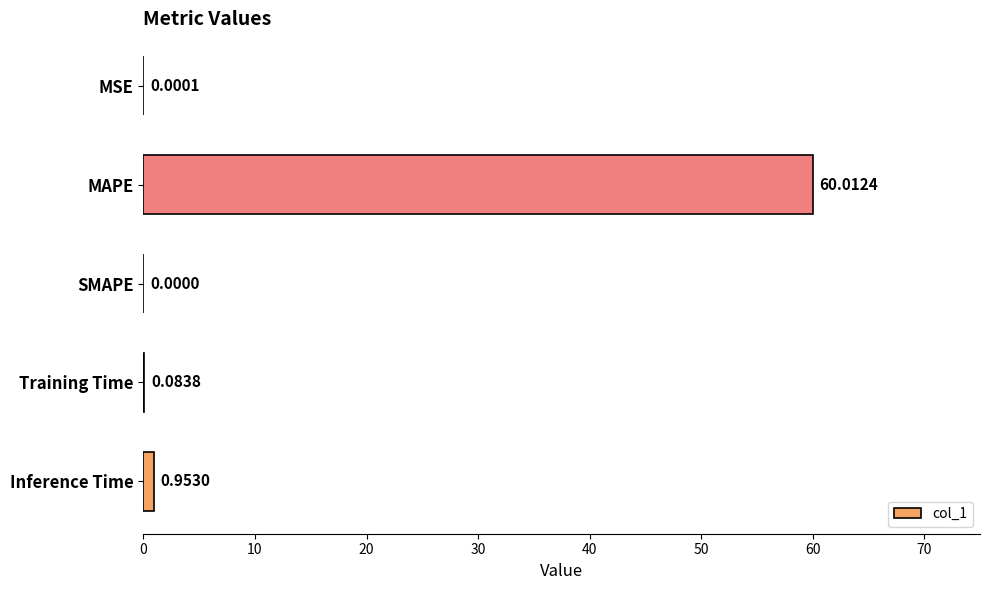

How many data points are above 0?

4